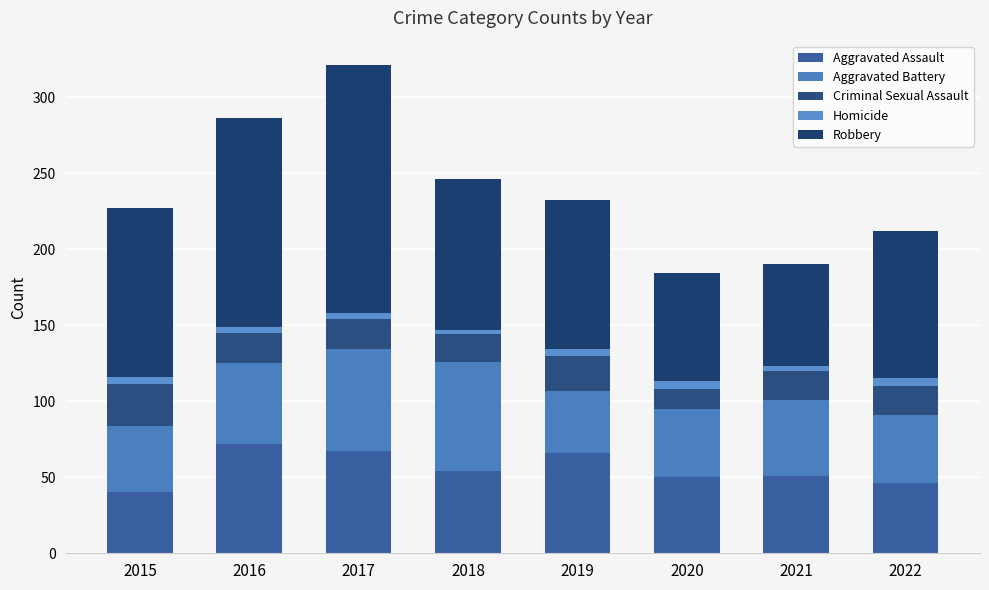

Count the number of categories in the chart.

8